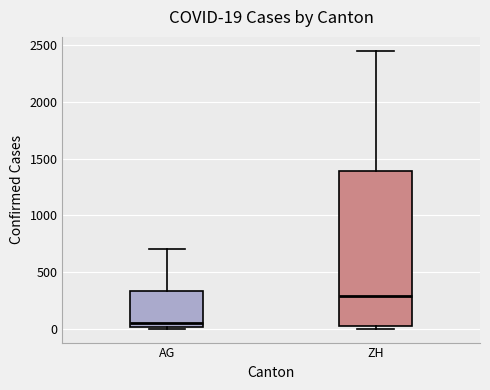

Which box has the highest median line?

ZH